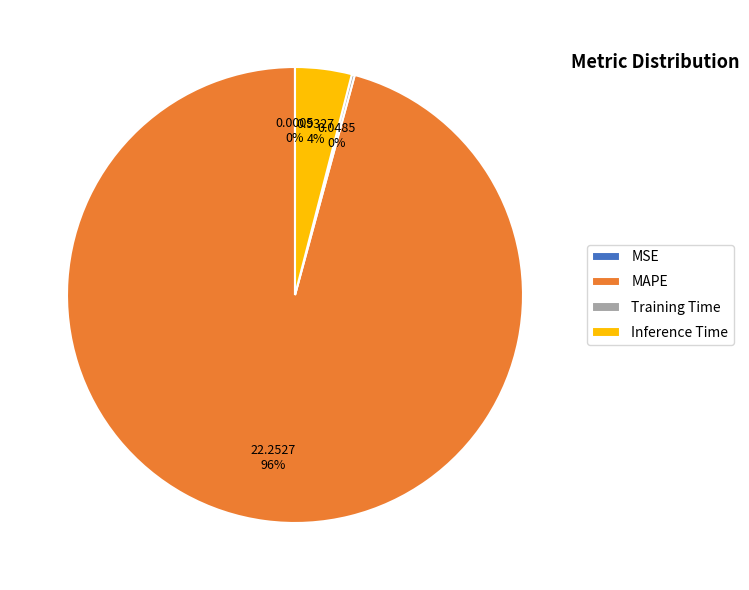

To the nearest percent, what is the average slice percentage?

25%